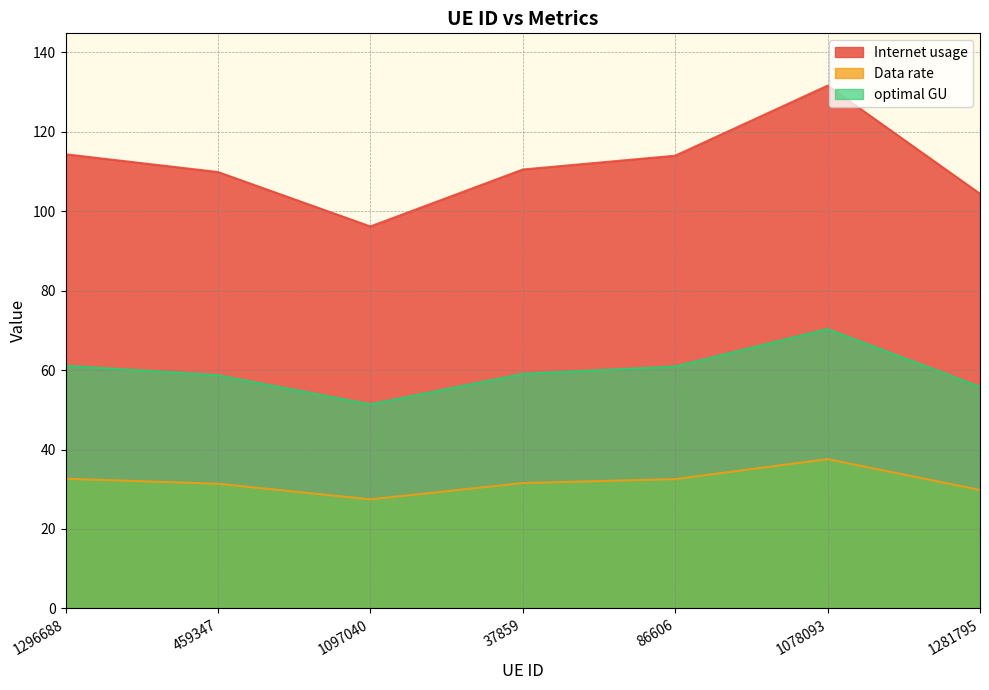

Which label corresponds to the largest value in the chart?

1078093